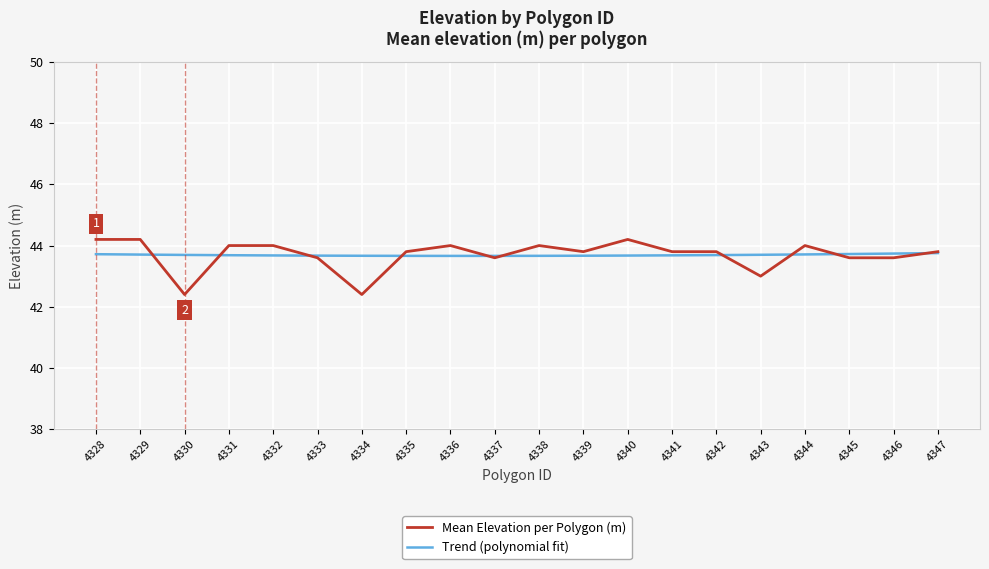

What is the sum of the Trend (polynomial fit) values at 4341 and 4334?

87.3